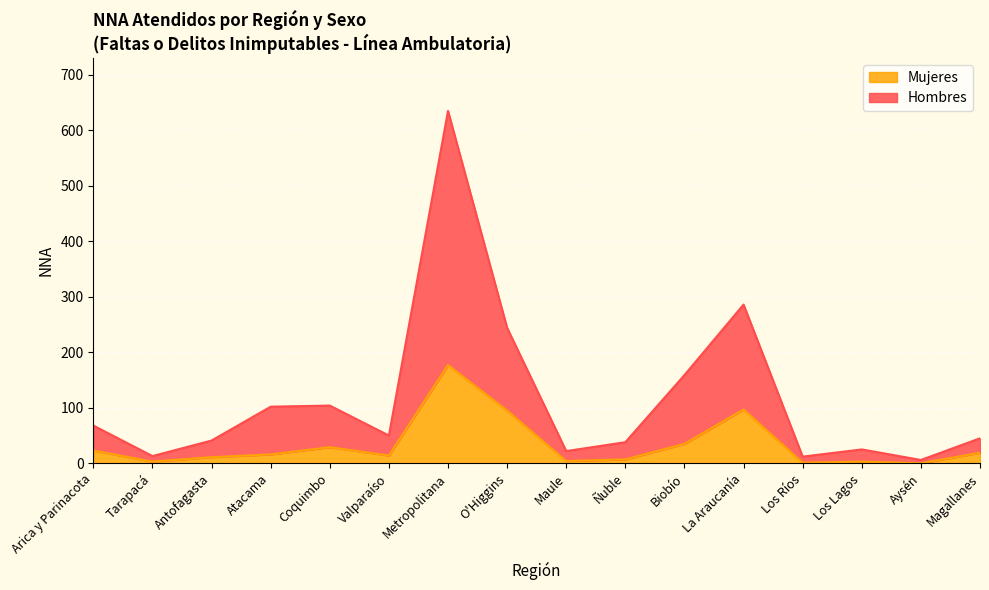

The Mujeres series shows 97 at La Araucanía. True or false?

True